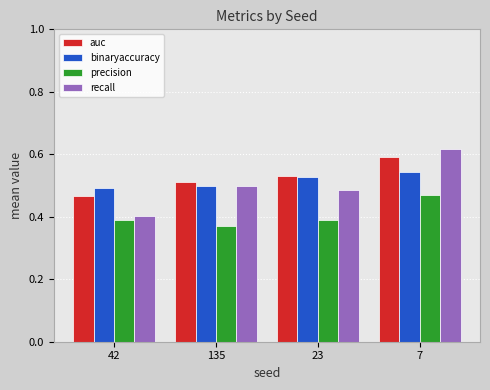

Which category has the lowest value across all series?

135